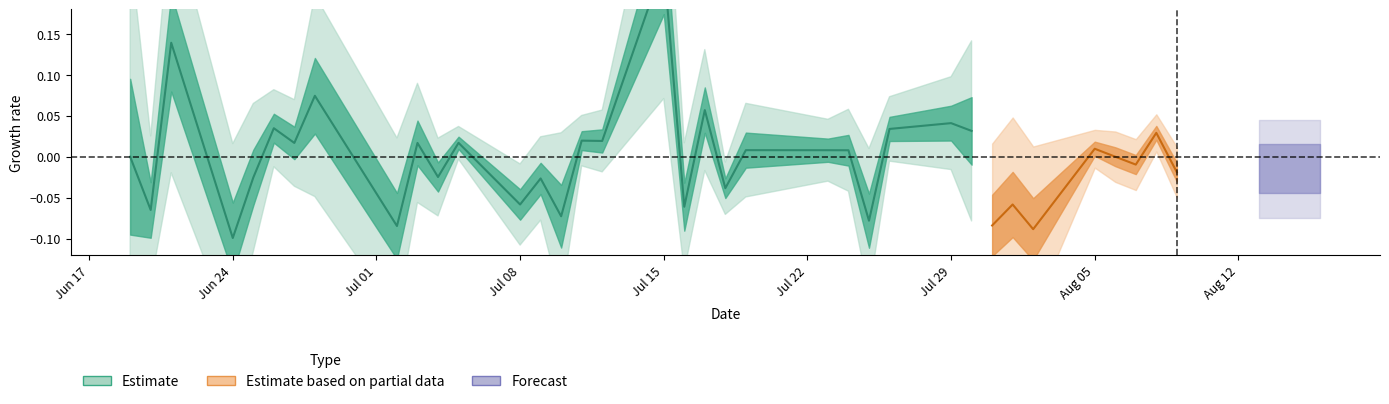

What is the difference between the second highest and second lowest values in the low series?

0.3